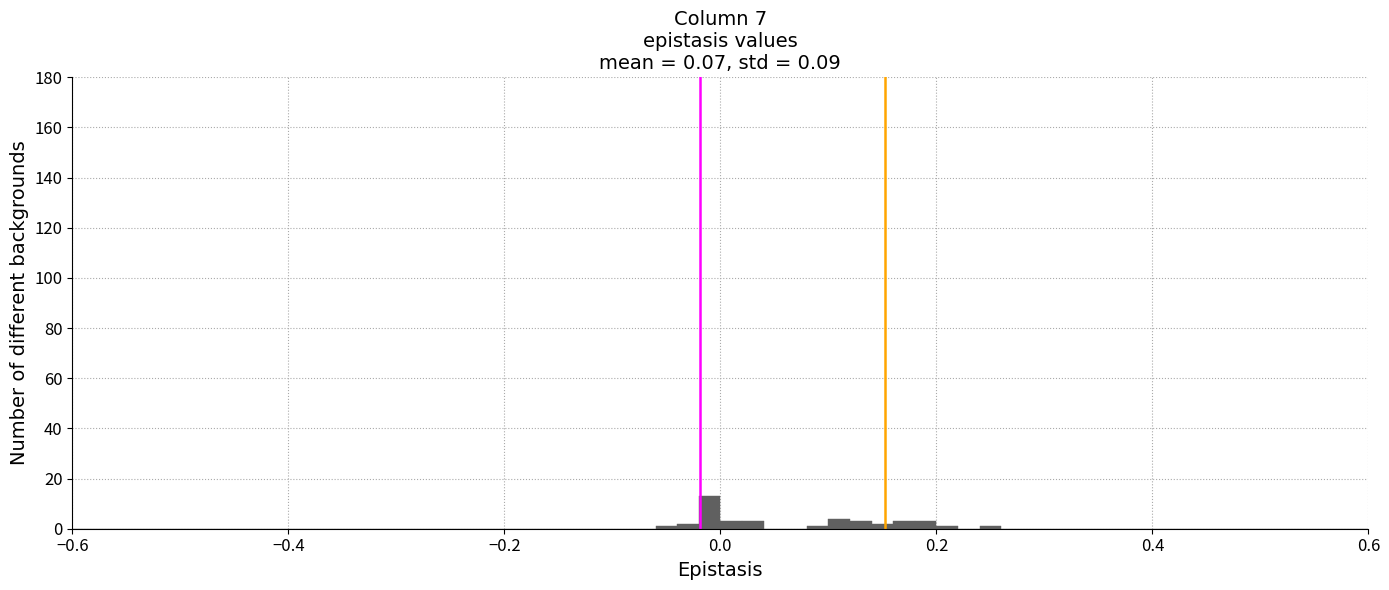

Read against the x-axis, roughly where is the centre of the tallest bar?

0.00